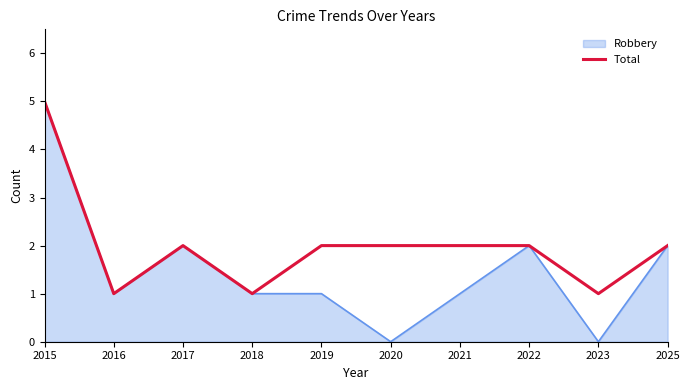

Between 2017 and 2019, which series saw the biggest shift?

Robbery